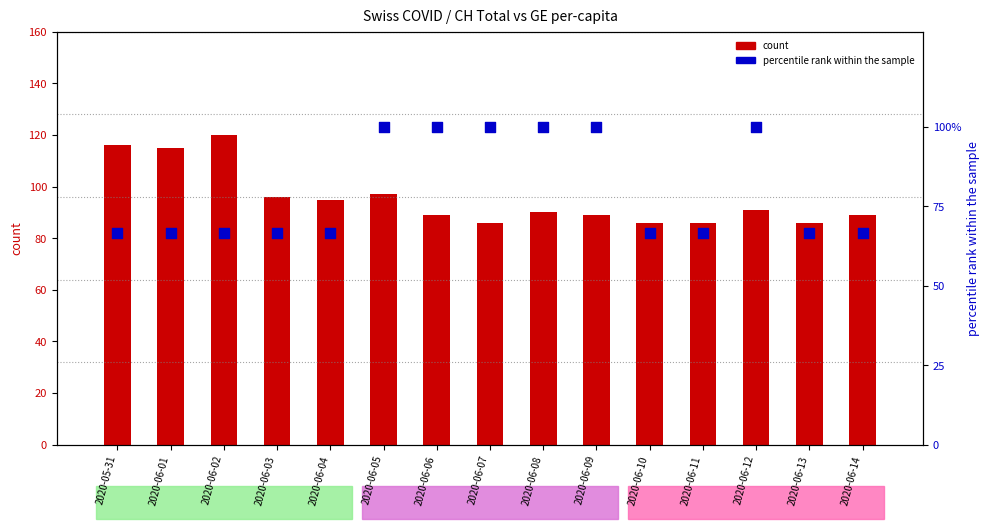

At how many categories does at least one series exceed 116?

1